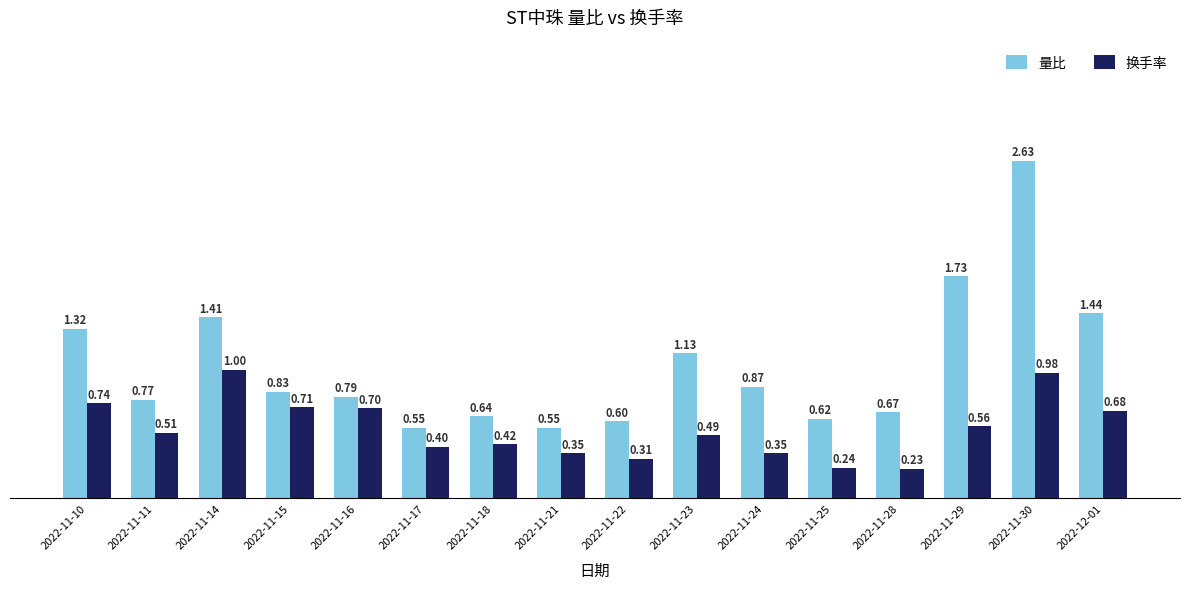

Which series has the widest spread of values?

量比